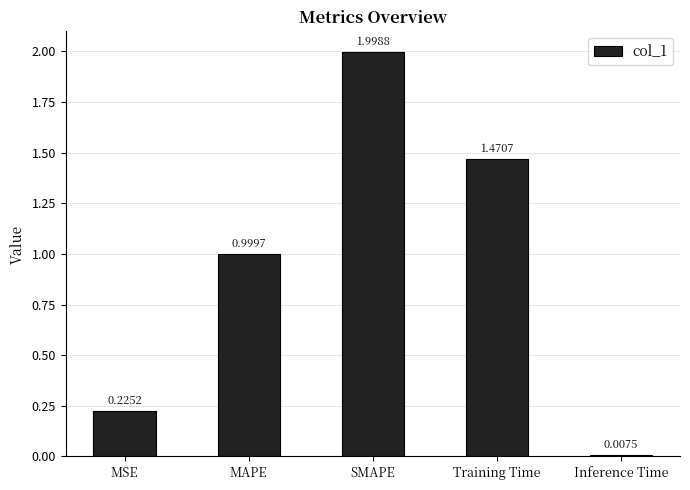

How many data points does each series have?

5